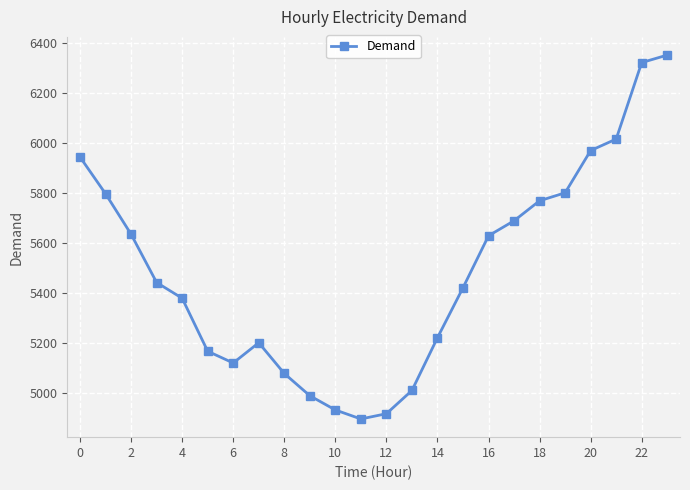

What is the difference between the second highest and second lowest values?

1405